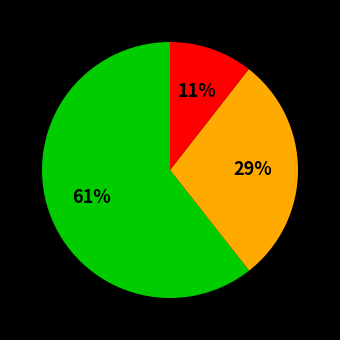

To the nearest percent, what is the difference between the largest and smallest slice percentages?

50%